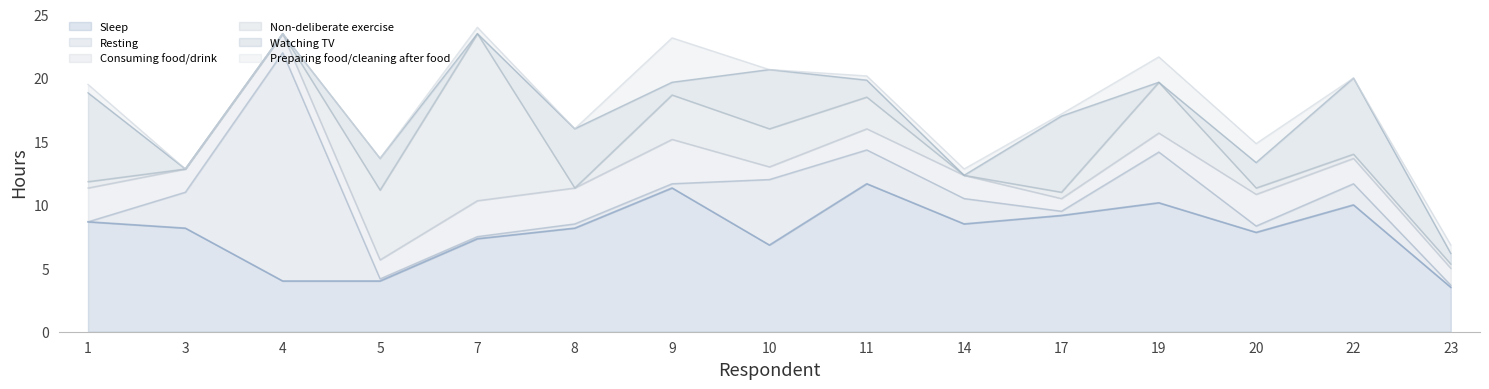

What are all the series names shown in the legend?

Sleep, Resting, Consuming food/drink, Non-deliberate exercise, Watching TV, Preparing food/cleaning after food